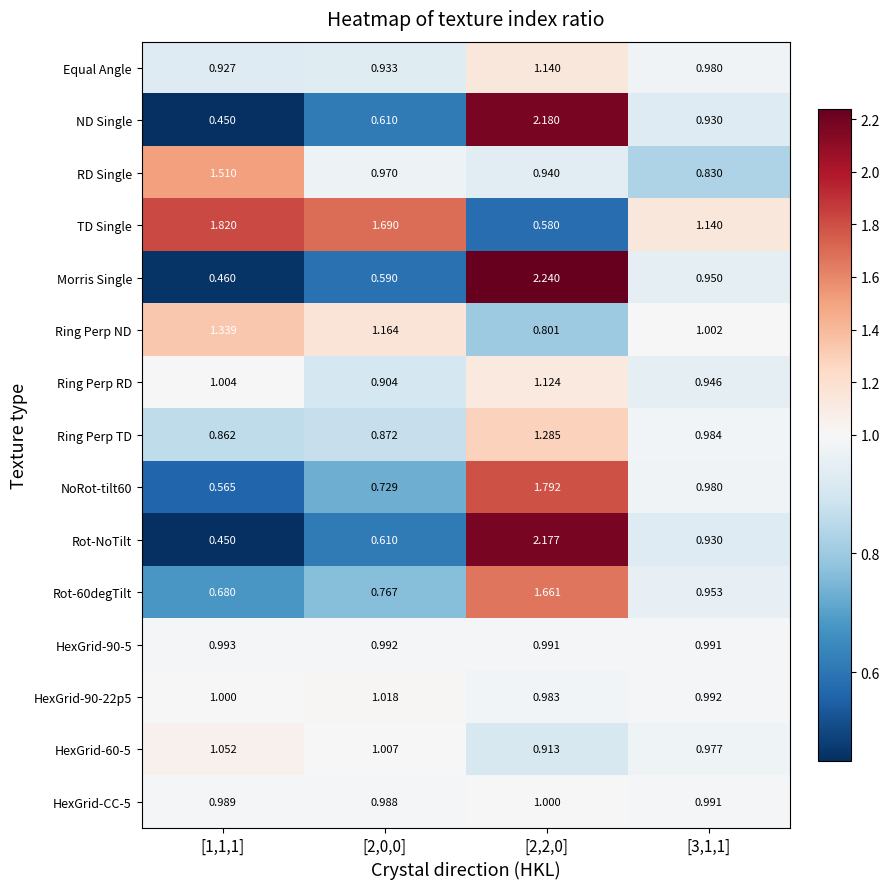

Which series has the widest spread of values?

Morris Single